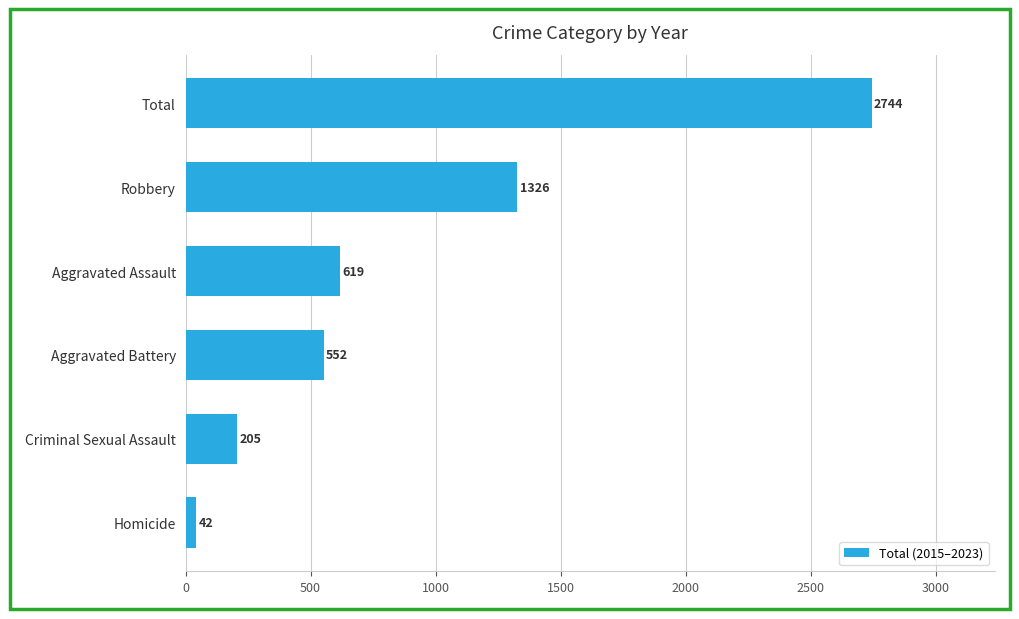

Is it true that the value at Homicide is 42?

True